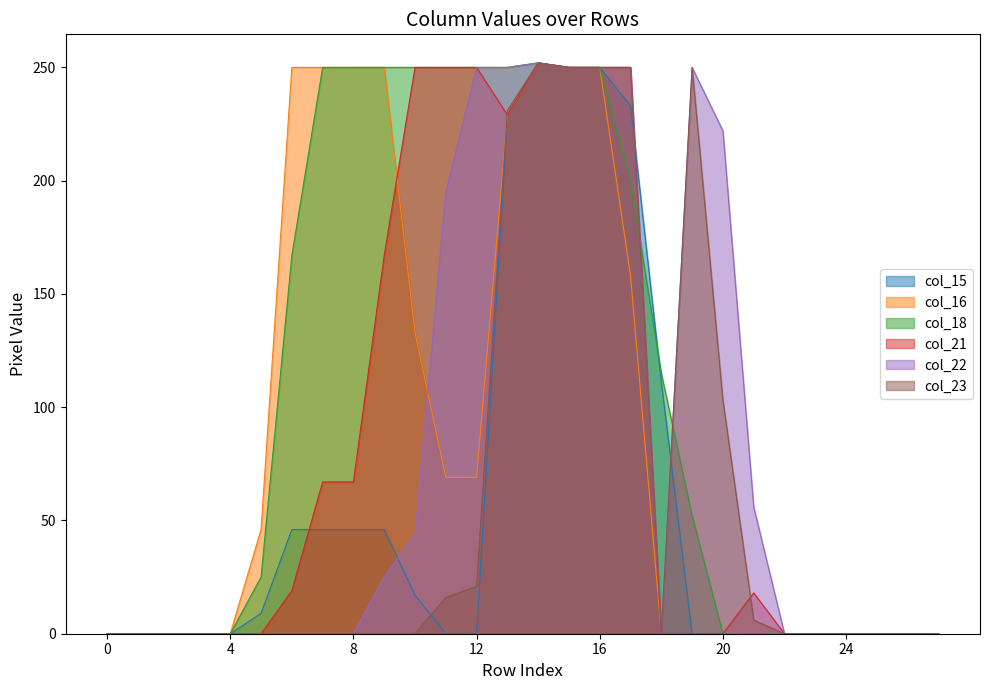

Is it true that col_16 equals 250 at 8?

True